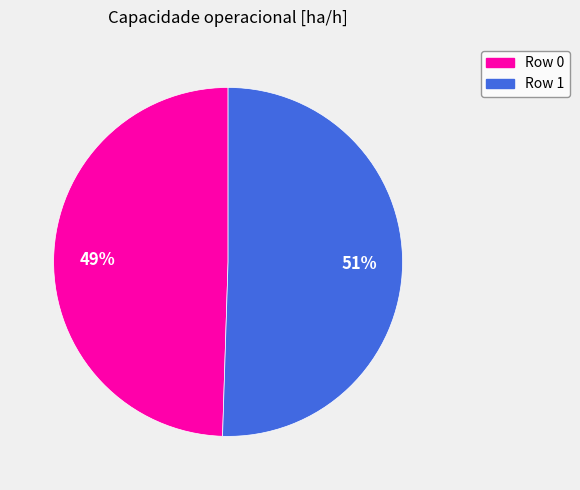

Count the number of slices in the pie.

2